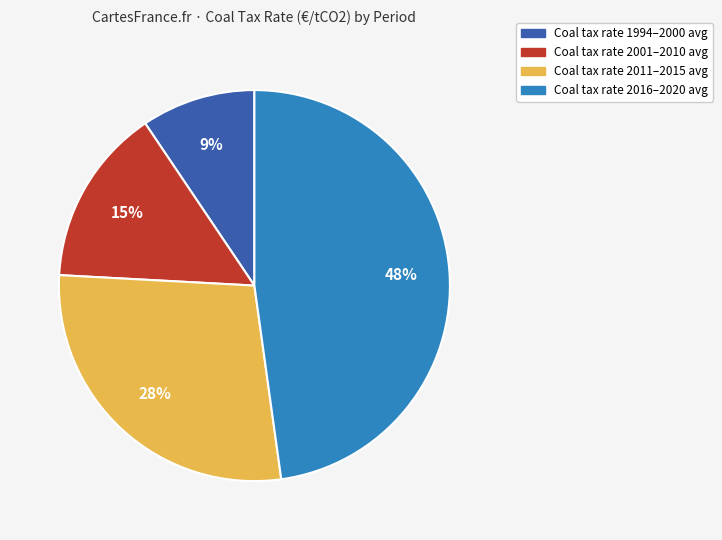

To the nearest percent, what is the combined percentage of Coal tax rate 2001–2010 avg and Coal tax rate 1994–2000 avg?

24%